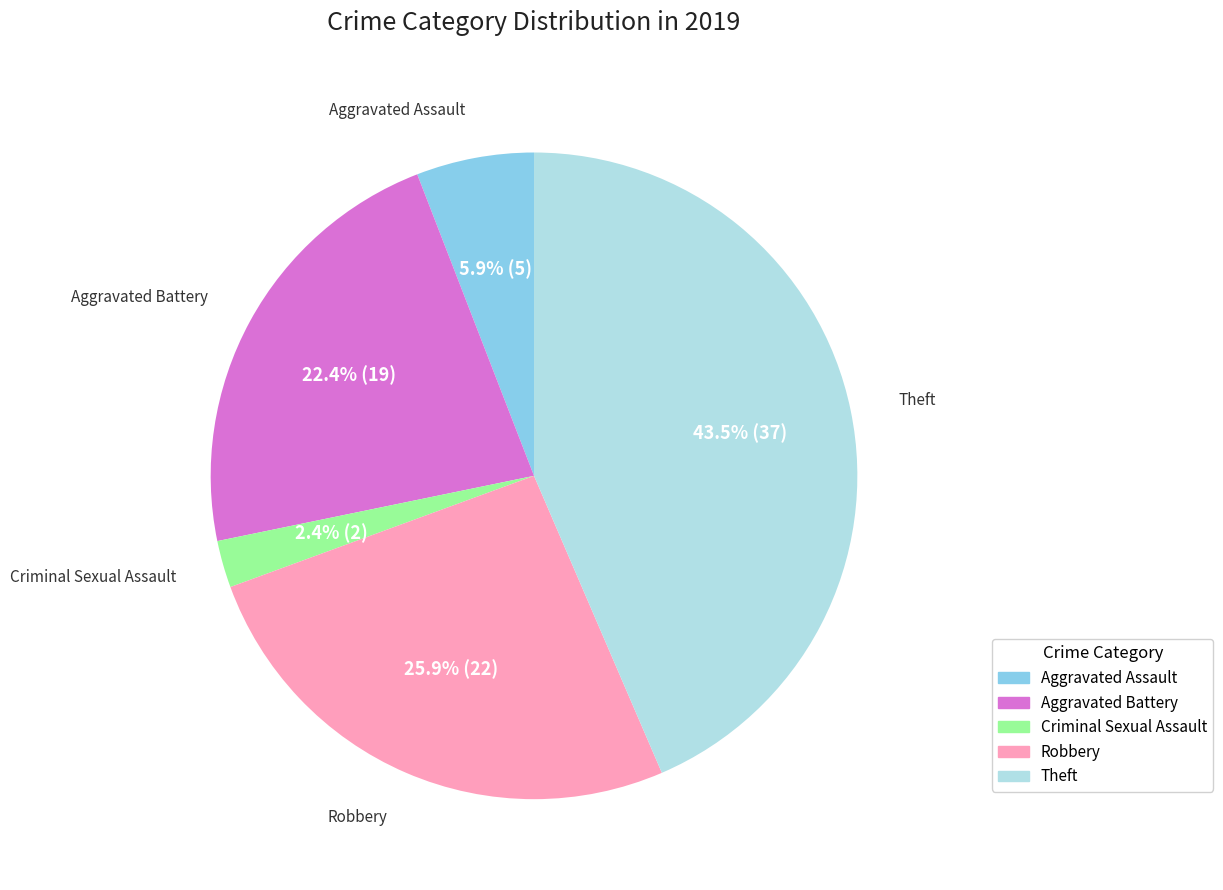

Does any single category account for the majority?

No